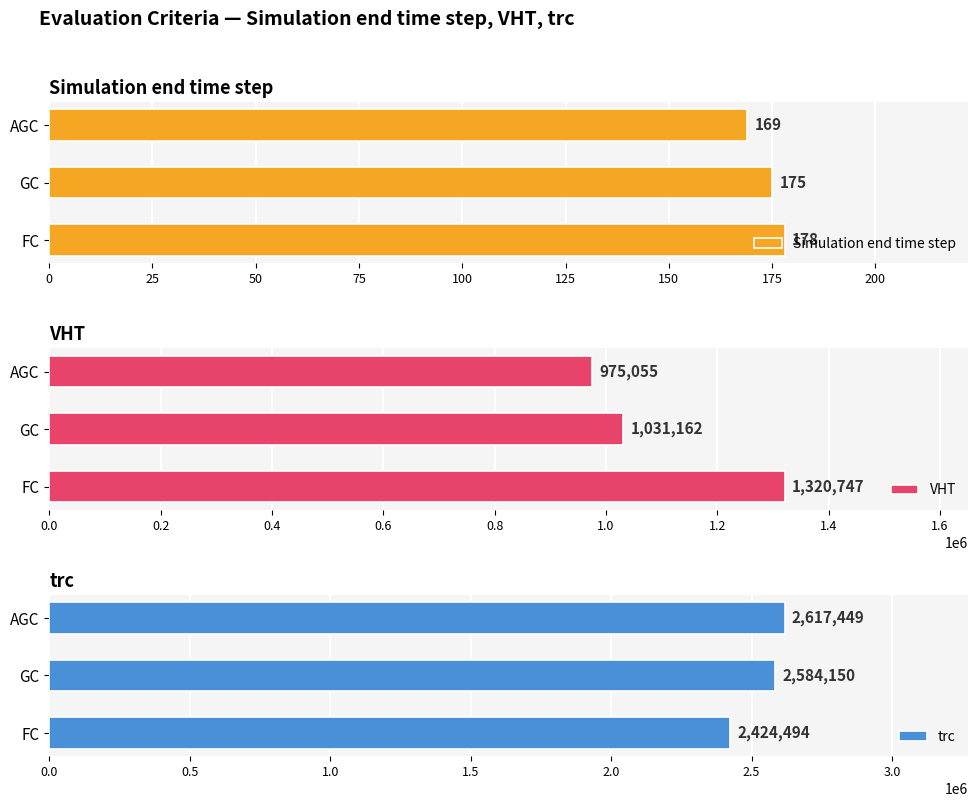

List the labels in order of Simulation end time step value, largest first.

FC, GC, AGC